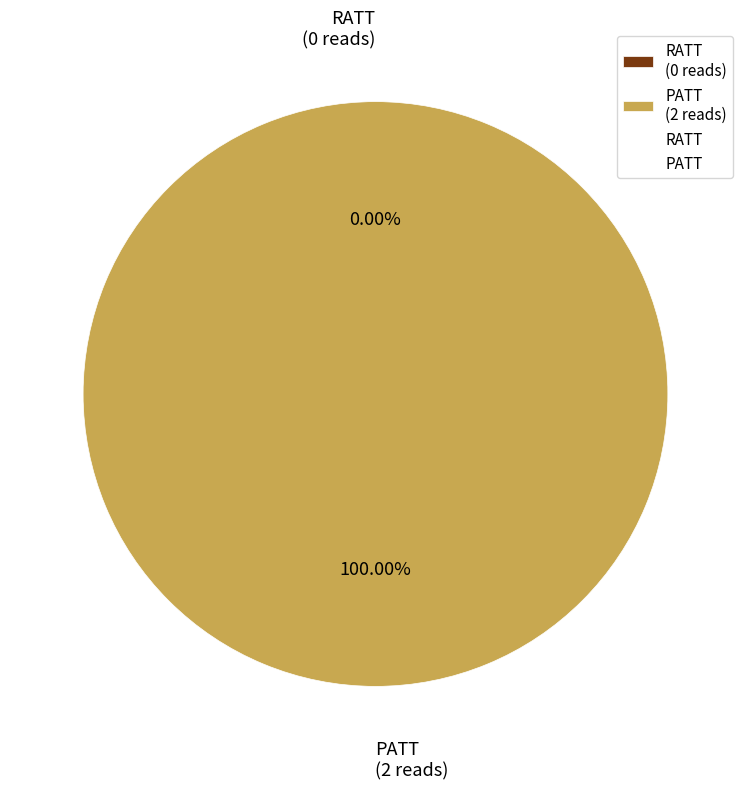

To the nearest percent, what is the difference between the largest and smallest slice percentages?

100%